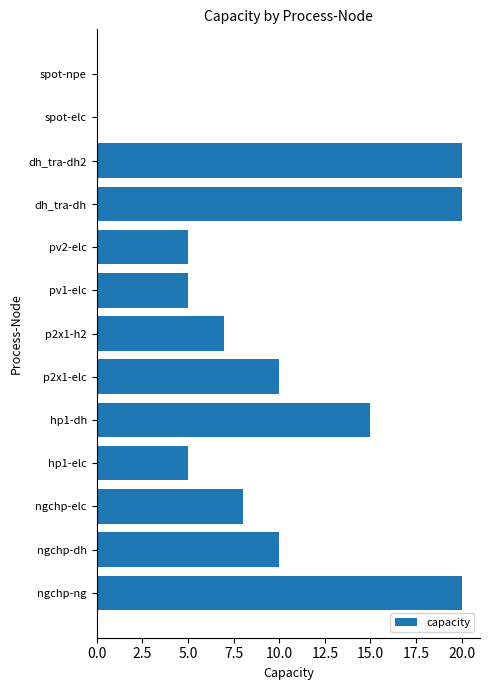

True or false: the data shows 10 at hp1-dh.

False